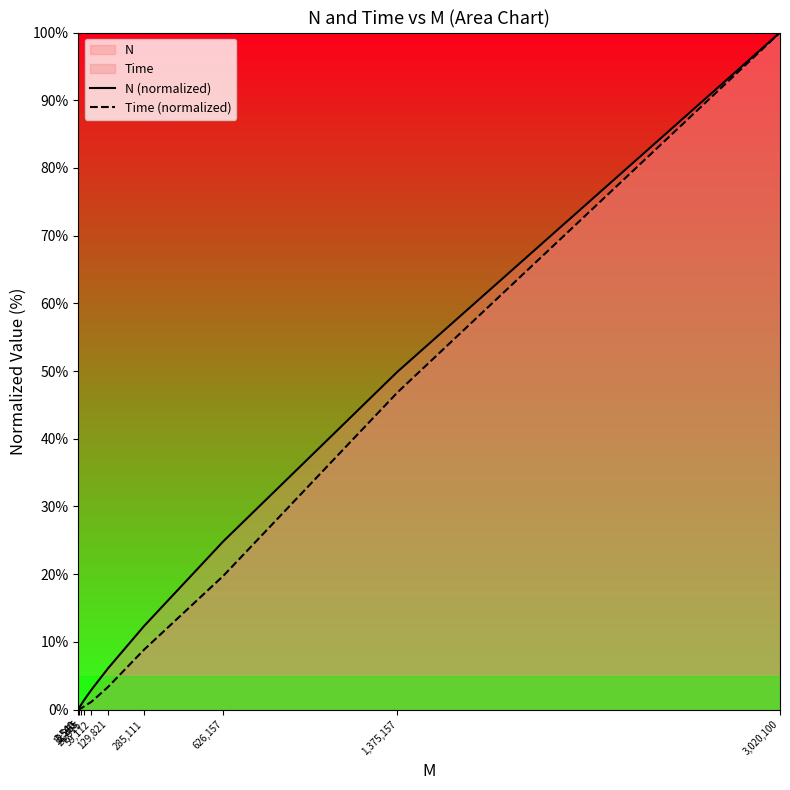

What is the sum of all N (normalized) values?

198.2